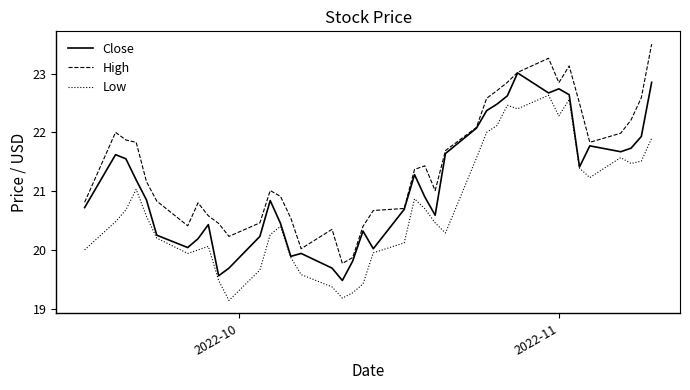

True or false: High and Low intersect in this chart.

False